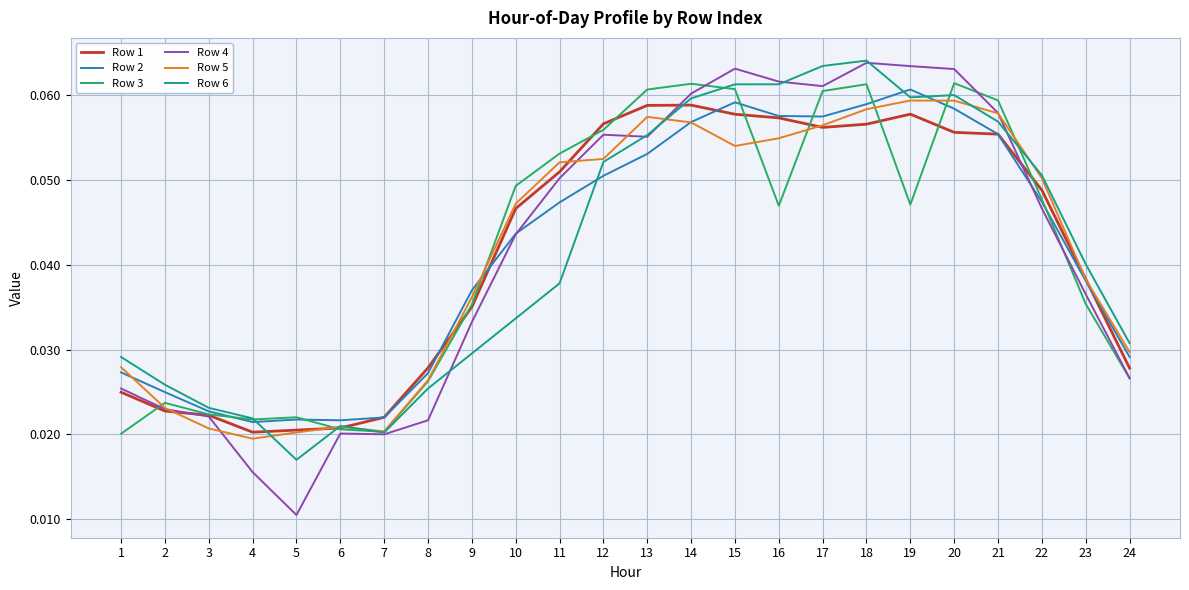

True or false: Row 6 has a value of 0.0 at 16.

False